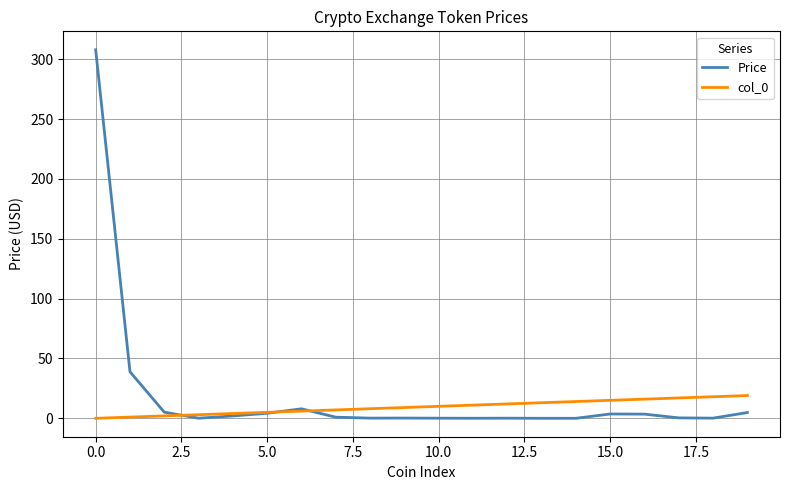

Which series has the largest range (max minus min)?

Price